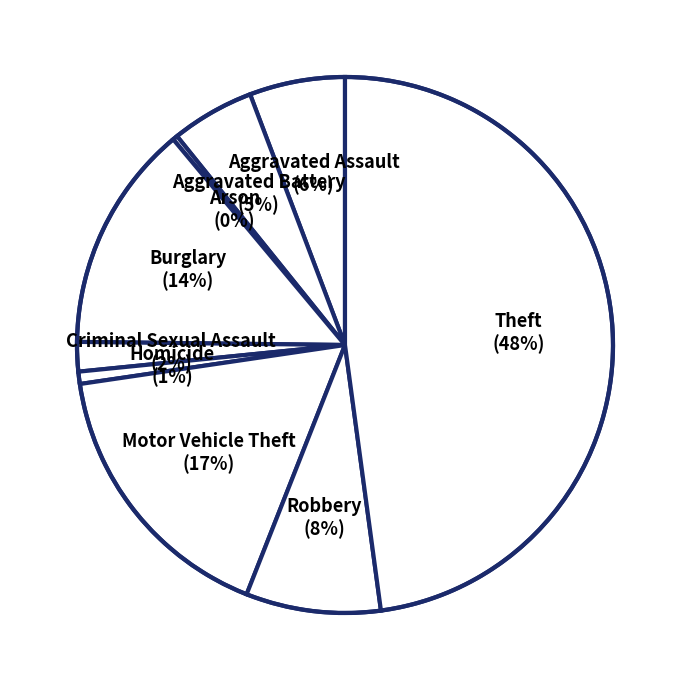

To the nearest percent, what percentage of the pie is Burglary?

14%